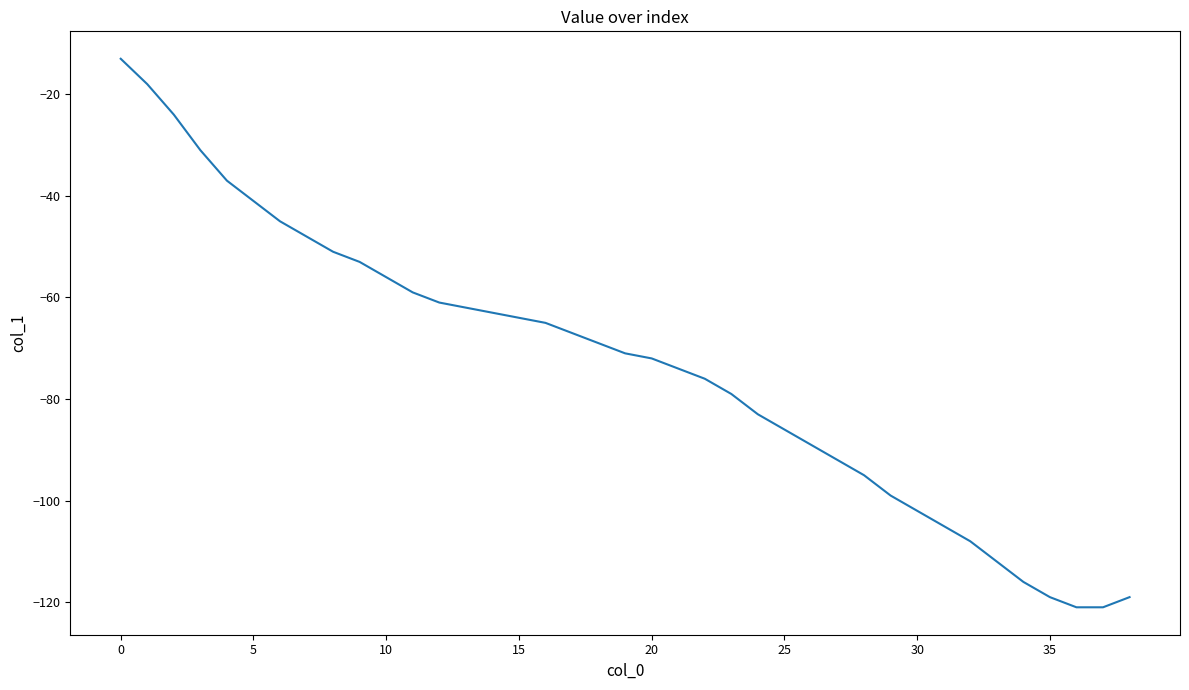

What is the sum of all values?

-2866